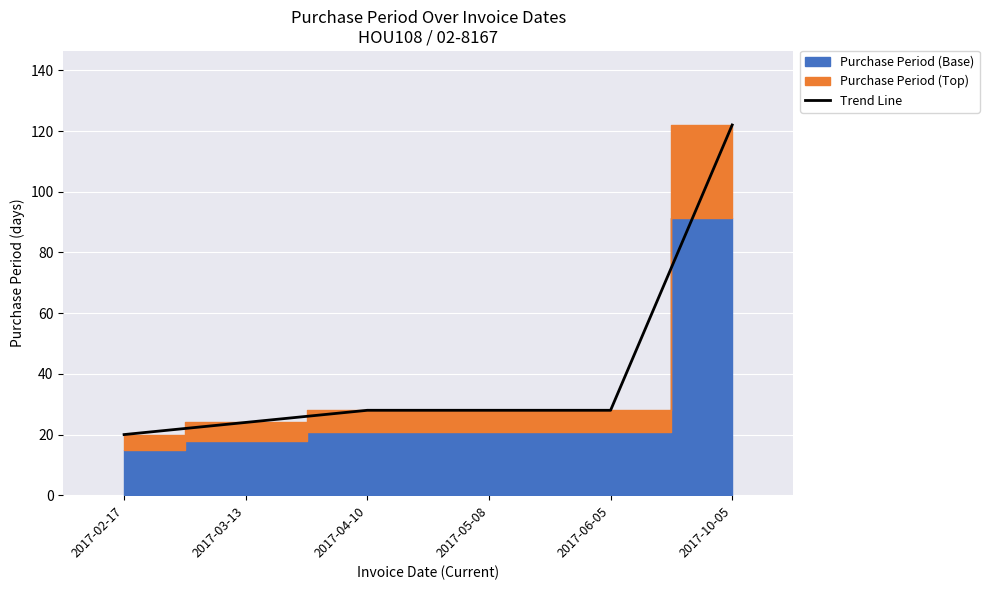

True or false: the data shows 6 at 2017-03-13.

False